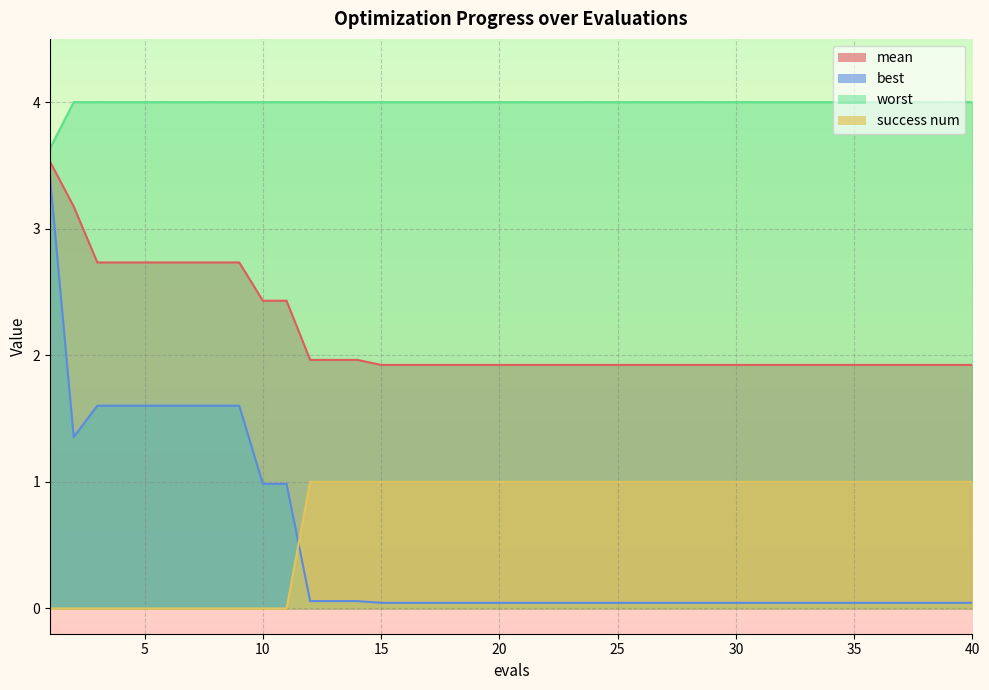

Reading left to right, list all the values displayed in this chart.

mean: 1=3.5	2=3.2	3=2.7	4=2.7	5=2.7	6=2.7	7=2.7	8=2.7	9=2.7	10=2.4	11=2.4	12=2.0	13=2.0	14=2.0	15=1.9	16=1.9	17=1.9	18=1.9	19=1.9	20=1.9	21=1.9	22=1.9	23=1.9	24=1.9	25=1.9	26=1.9	27=1.9	28=1.9	29=1.9	30=1.9	31=1.9	32=1.9	33=1.9	34=1.9	35=1.9	36=1.9	37=1.9	38=1.9	39=1.9	40=1.9
best: 1=3.4	2=1.4	3=1.6	4=1.6	5=1.6	6=1.6	7=1.6	8=1.6	9=1.6	10=1.0	11=1.0	12=0.1	13=0.1	14=0.1	15=0.0	16=0.0	17=0.0	18=0.0	19=0.0	20=0.0	21=0.0	22=0.0	23=0.0	24=0.0	25=0.0	26=0.0	27=0.0	28=0.0	29=0.0	30=0.0	31=0.0	32=0.0	33=0.0	34=0.0	35=0.0	36=0.0	37=0.0	38=0.0	39=0.0	40=0.0
worst: 1=3.6	2=4.0	3=4.0	4=4.0	5=4.0	6=4.0	7=4.0	8=4.0	9=4.0	10=4.0	11=4.0	12=4.0	13=4.0	14=4.0	15=4.0	16=4.0	17=4.0	18=4.0	19=4.0	20=4.0	21=4.0	22=4.0	23=4.0	24=4.0	25=4.0	26=4.0	27=4.0	28=4.0	29=4.0	30=4.0	31=4.0	32=4.0	33=4.0	34=4.0	35=4.0	36=4.0	37=4.0	38=4.0	39=4.0	40=4.0
success num: 1=0.0	2=0.0	3=0.0	4=0.0	5=0.0	6=0.0	7=0.0	8=0.0	9=0.0	10=0.0	11=0.0	12=1.0	13=1.0	14=1.0	15=1.0	16=1.0	17=1.0	18=1.0	19=1.0	20=1.0	21=1.0	22=1.0	23=1.0	24=1.0	25=1.0	26=1.0	27=1.0	28=1.0	29=1.0	30=1.0	31=1.0	32=1.0	33=1.0	34=1.0	35=1.0	36=1.0	37=1.0	38=1.0	39=1.0	40=1.0